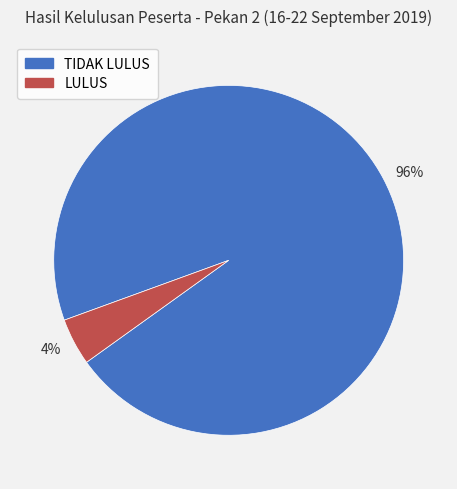

Do 4% and 96% together represent more than half of the pie?

Yes